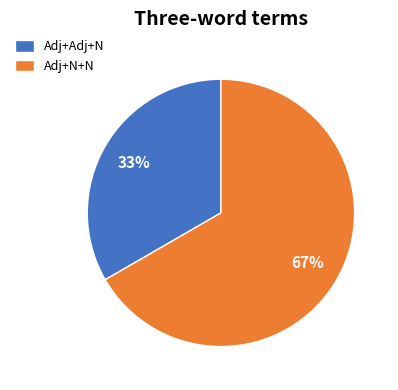

Do Adj+Adj+N and Adj+N+N together represent more than half of the pie?

Yes